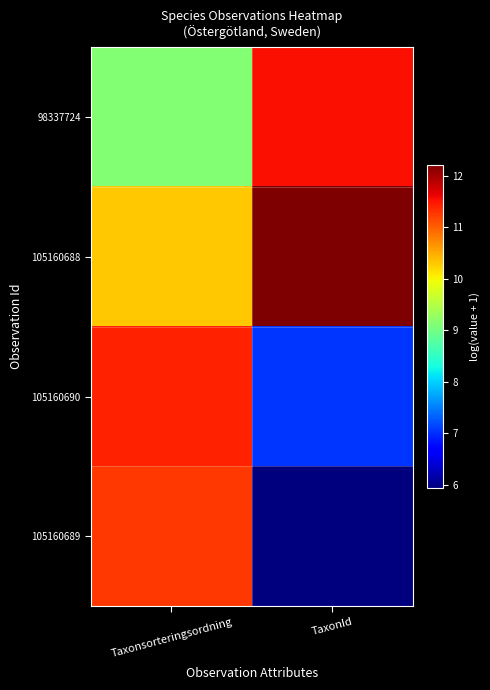

At which category is the sum across all series the highest?

Taxonsorteringsordning